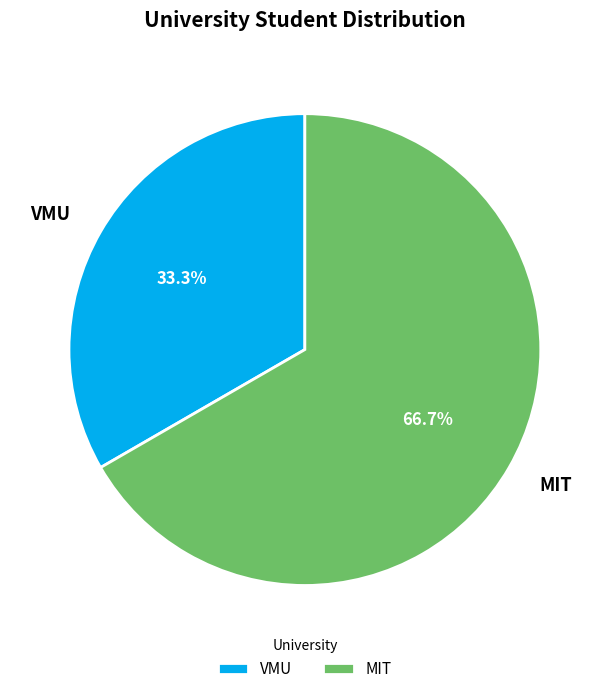

Which slice represents more than half of the pie?

MIT